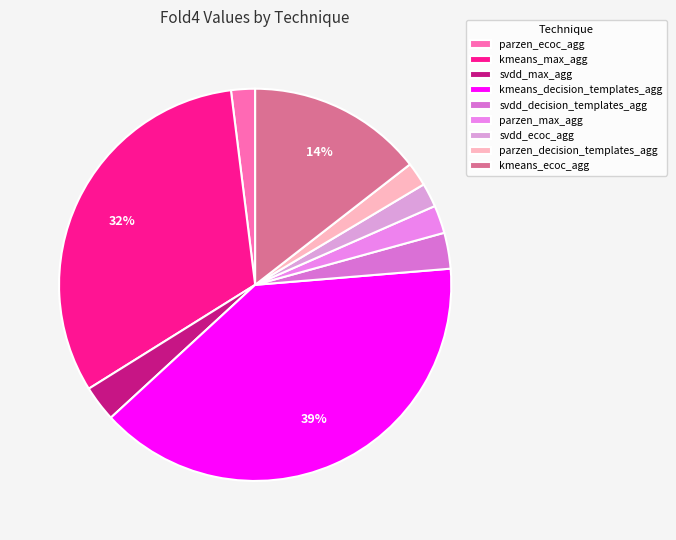

Does kmeans_decision_templates_agg represent more than half of the total?

No